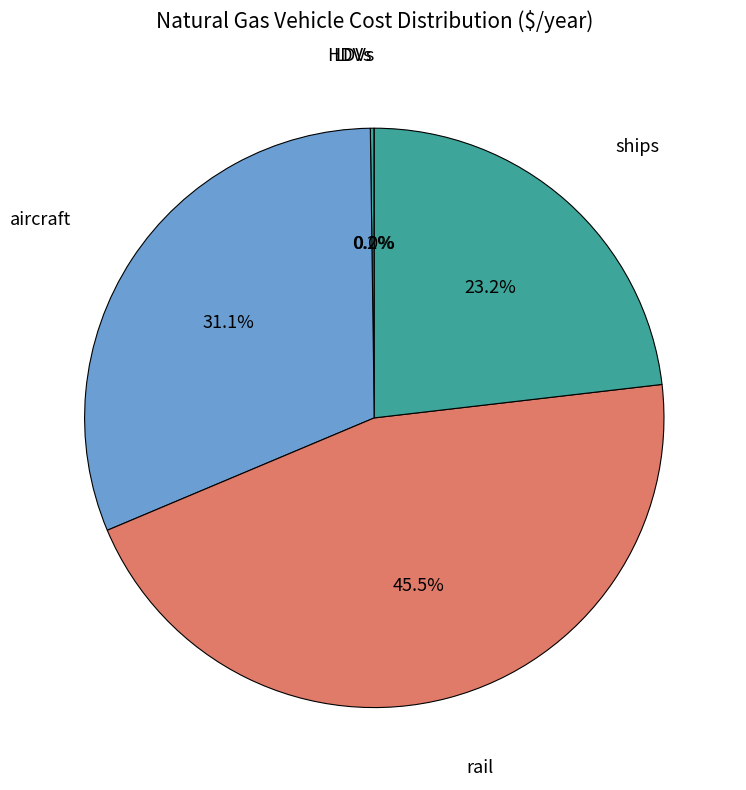

What portion of the pie excludes aircraft?

68.9%